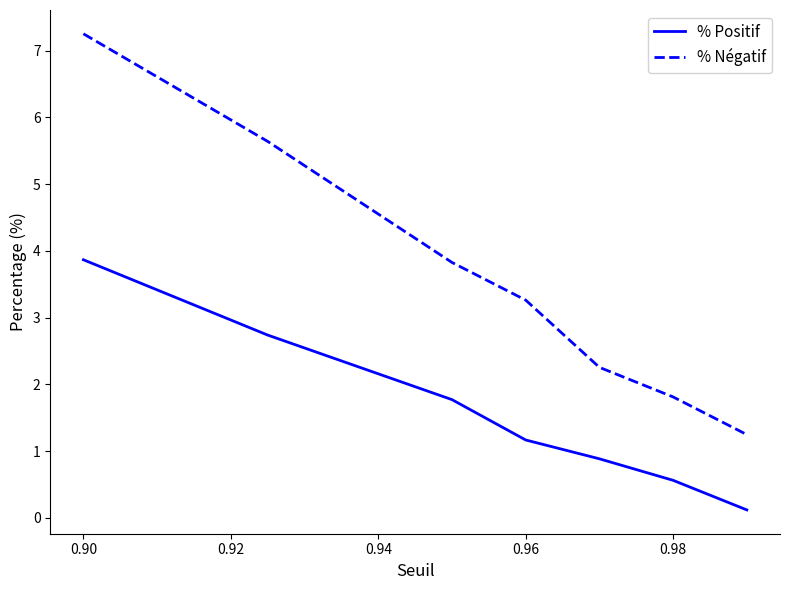

Which series has the widest spread of values?

% Négatif